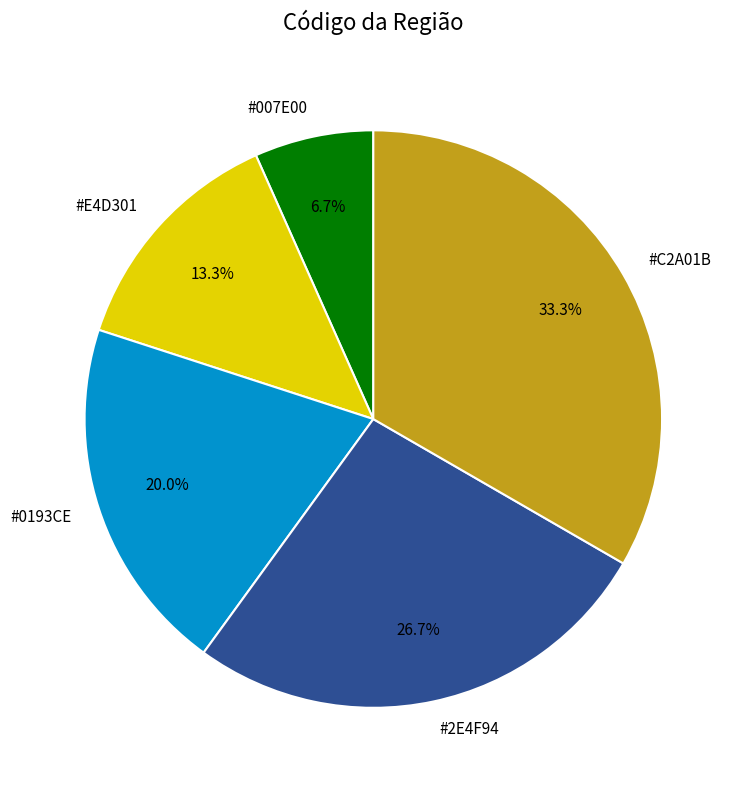

To the nearest percent, what is the average slice percentage?

20%